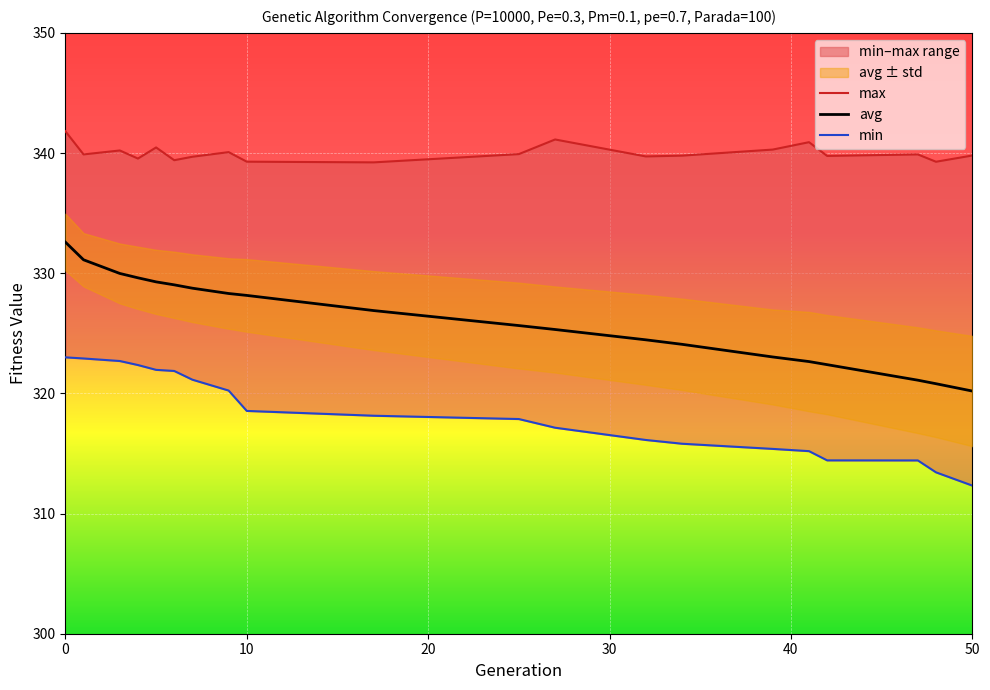

What is the lowest value of the avg series?

320.2